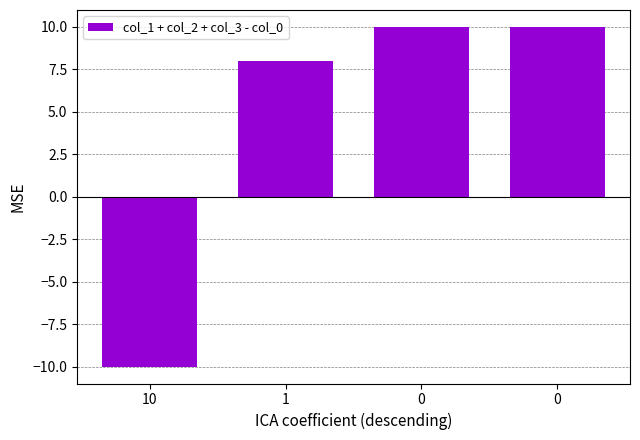

List the labels in order of value, smallest first.

10, 1, 0, 0